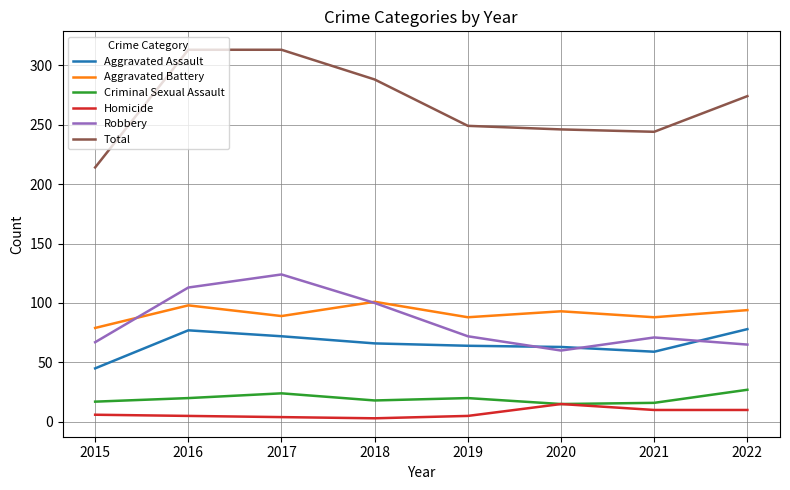

What is the minimum value shown in the chart?

3